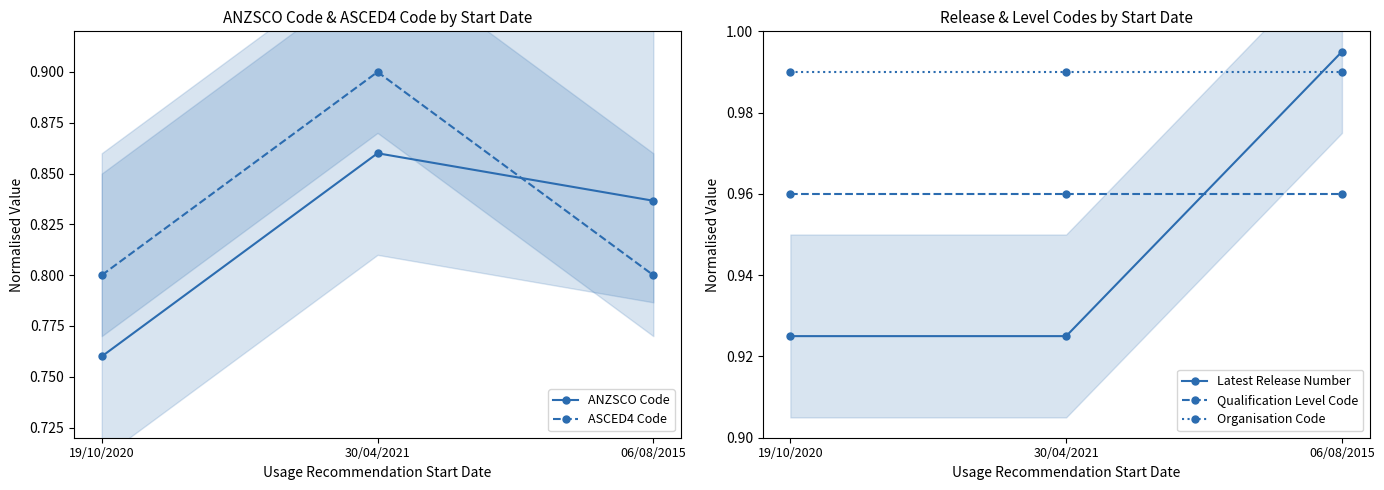

Rank the series at 30/04/2021 from highest to lowest value.

Organisation Code, Qualification Level Code, Latest Release Number, ASCED4 Code, ANZSCO Code